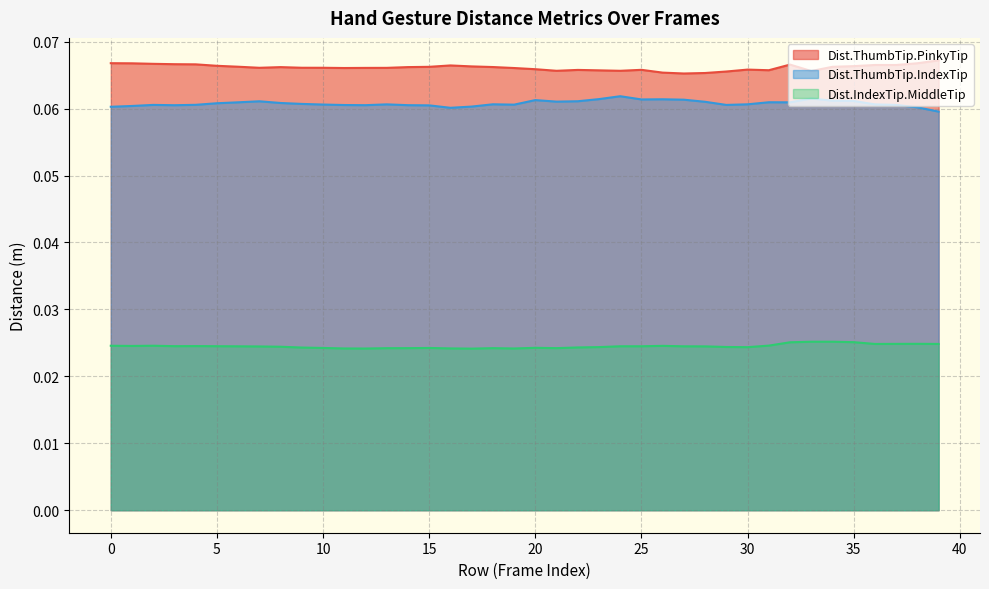

What is the sum of all Dist.IndexTip.MiddleTip values?

1.0